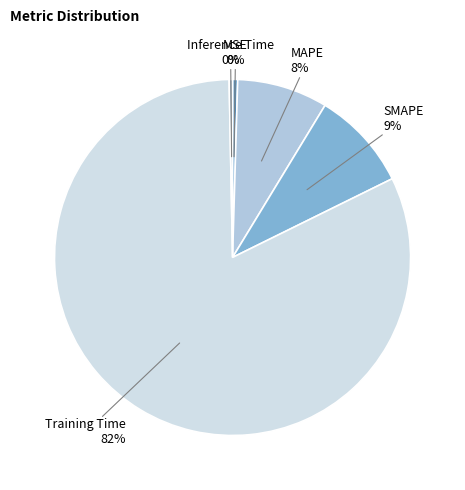

To the nearest percent, what is the combined percentage of SMAPE and Inference Time?

9%